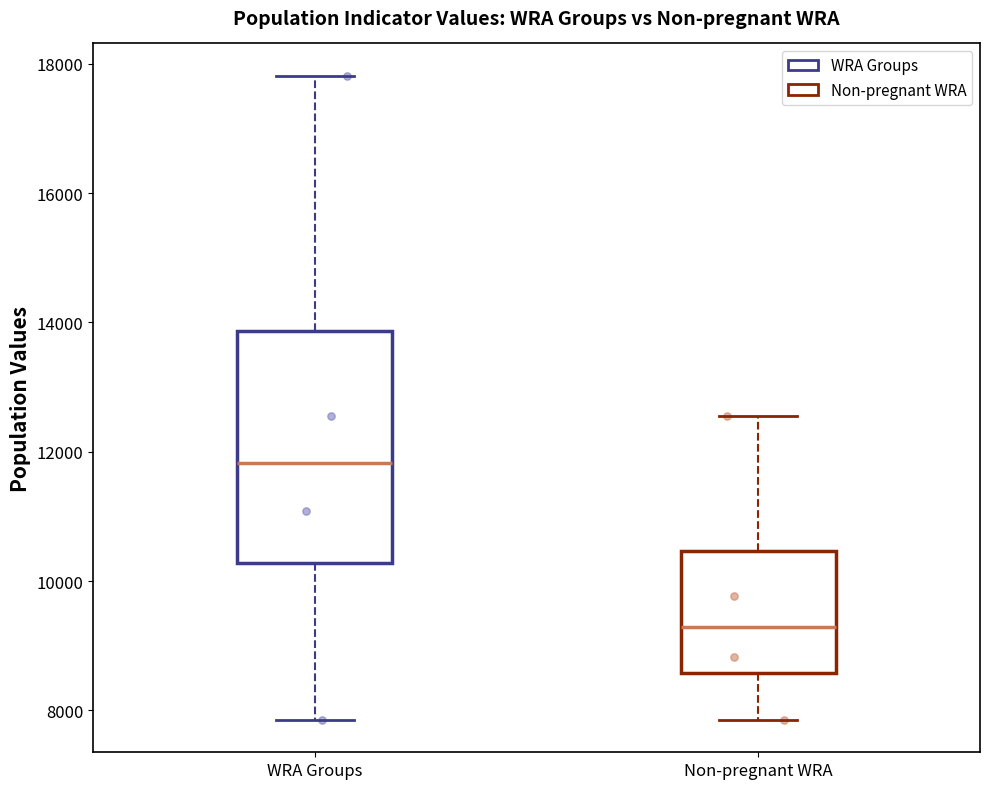

Which box has the highest median line?

WRA Groups